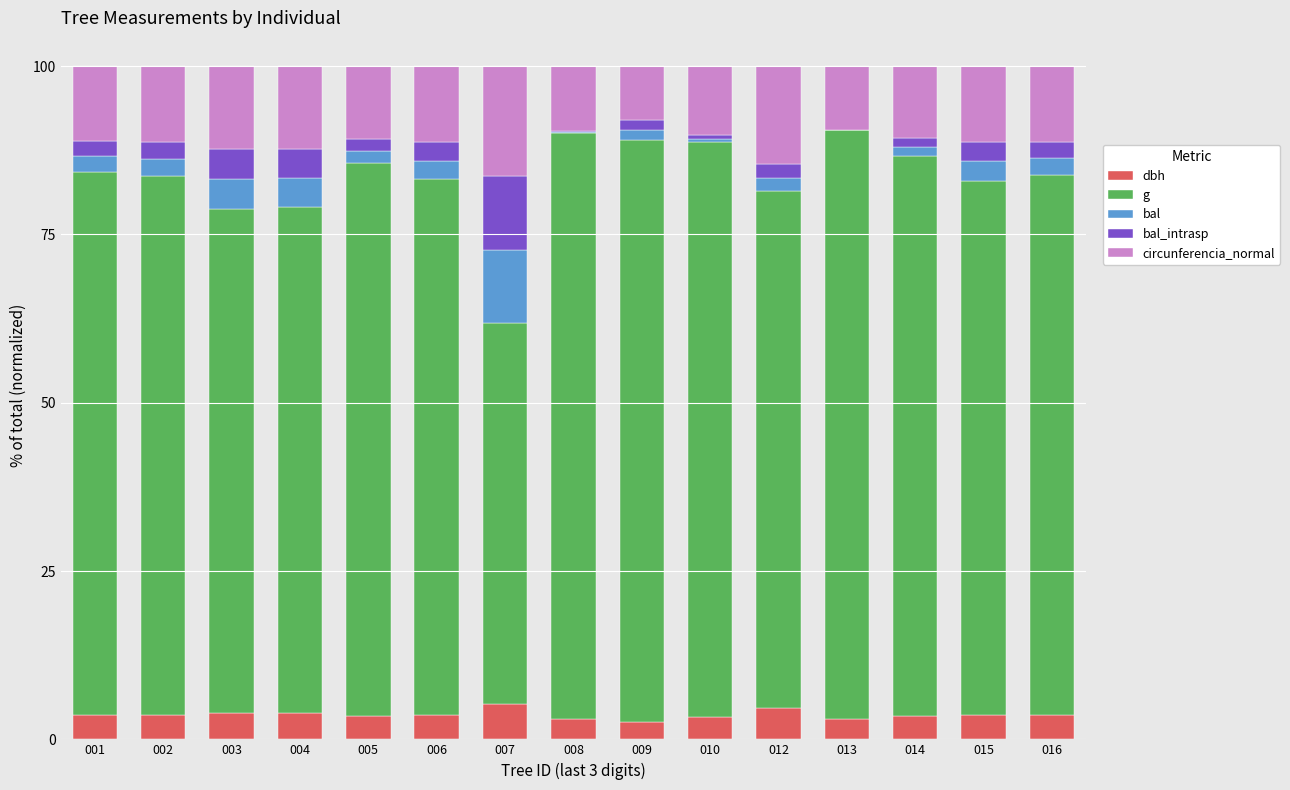

What is the maximum value for dbh?

5.2